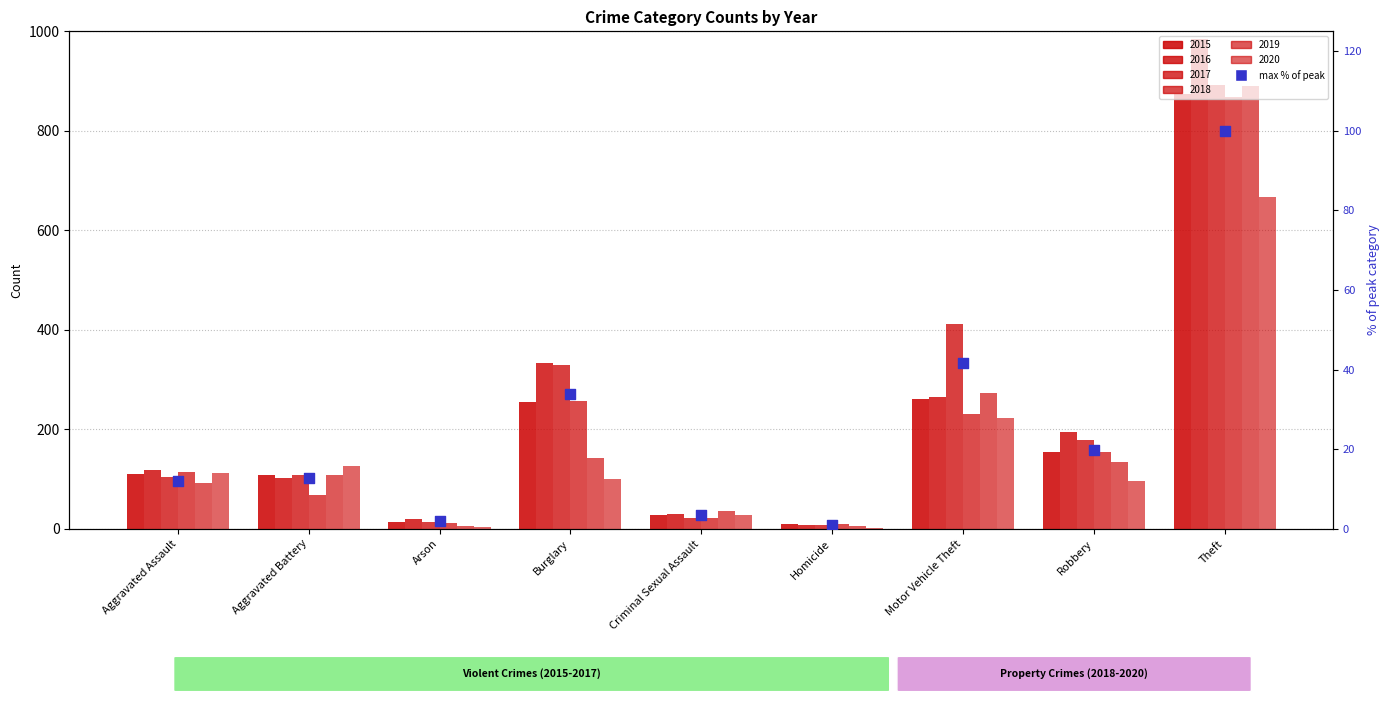

What is the change in value from Aggravated Assault to Burglary?

+21.8